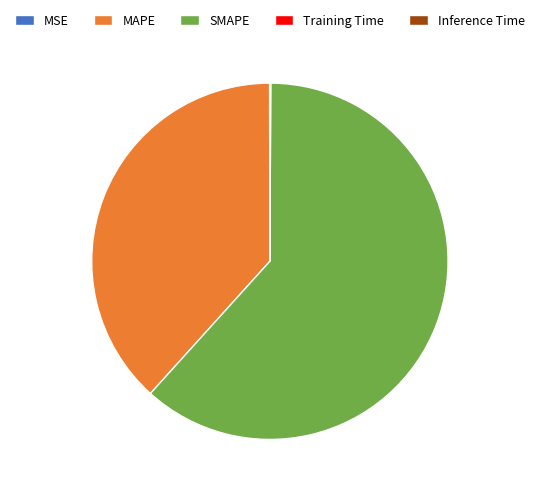

Which slice is the largest?

SMAPE